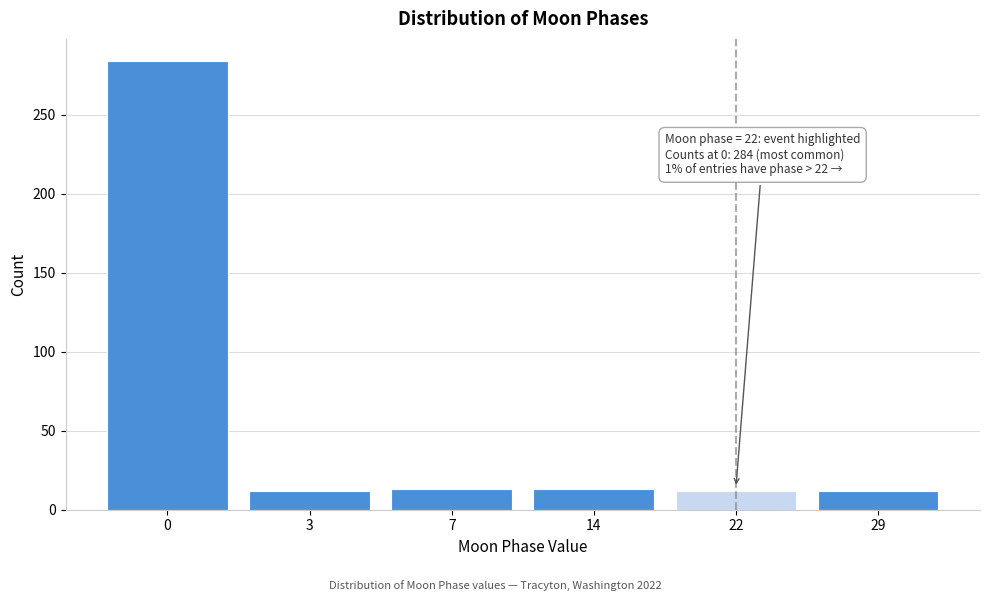

What is the value of the 1st bar from the left?

284